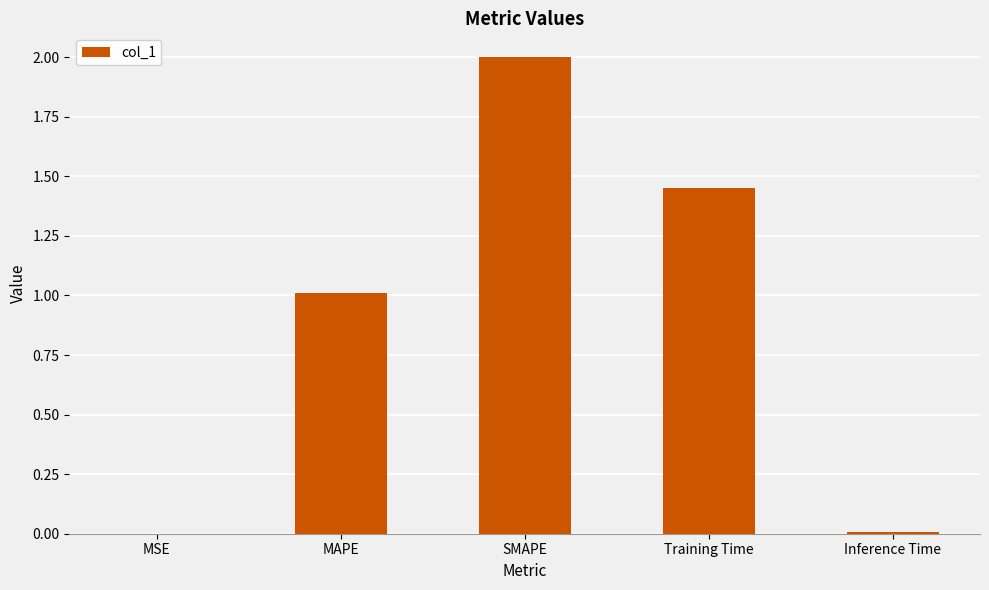

What is the change in value from MAPE to Training Time?

+0.4